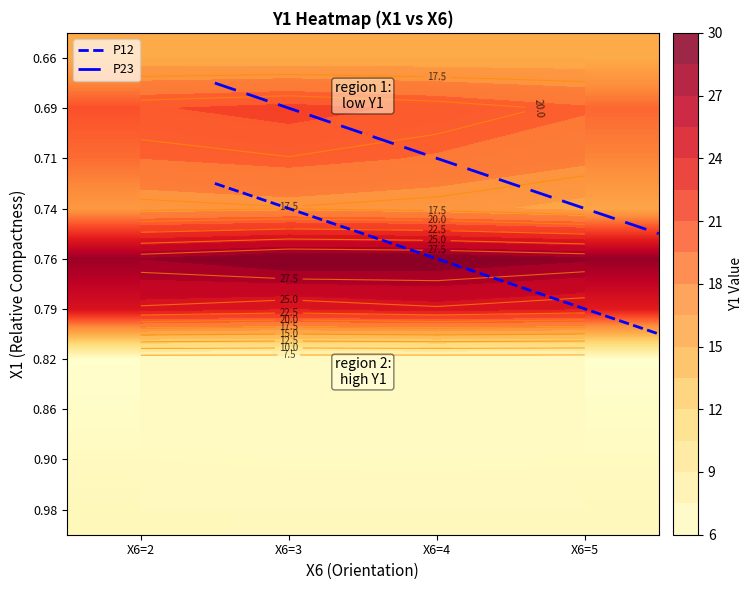

What is the total value across all series at X6=5?

133.0